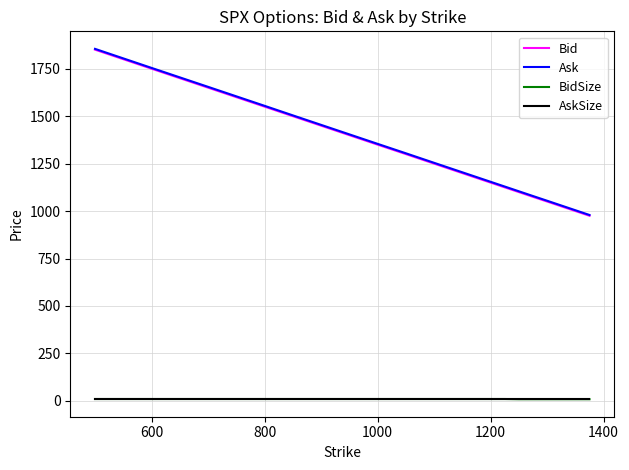

Which series has the largest range (max minus min)?

Ask